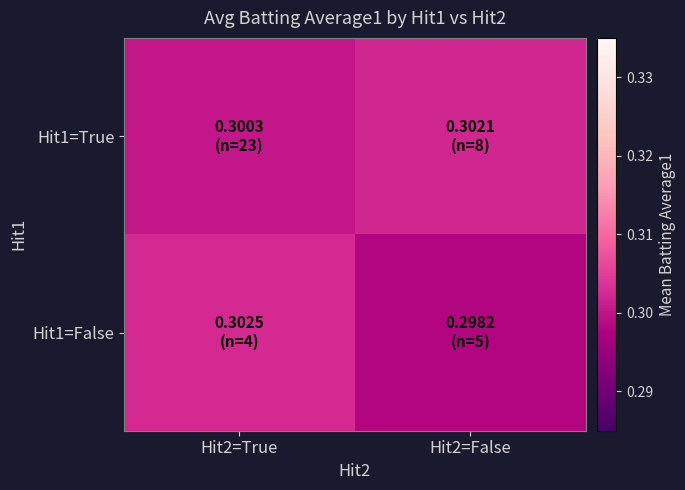

How many distinct data groups are displayed?

2